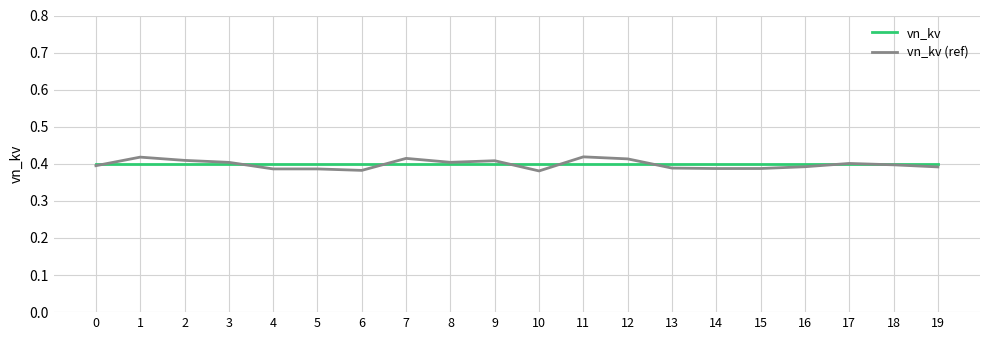

Which series ends up on top after the final intersection of vn_kv (ref) and vn_kv?

vn_kv